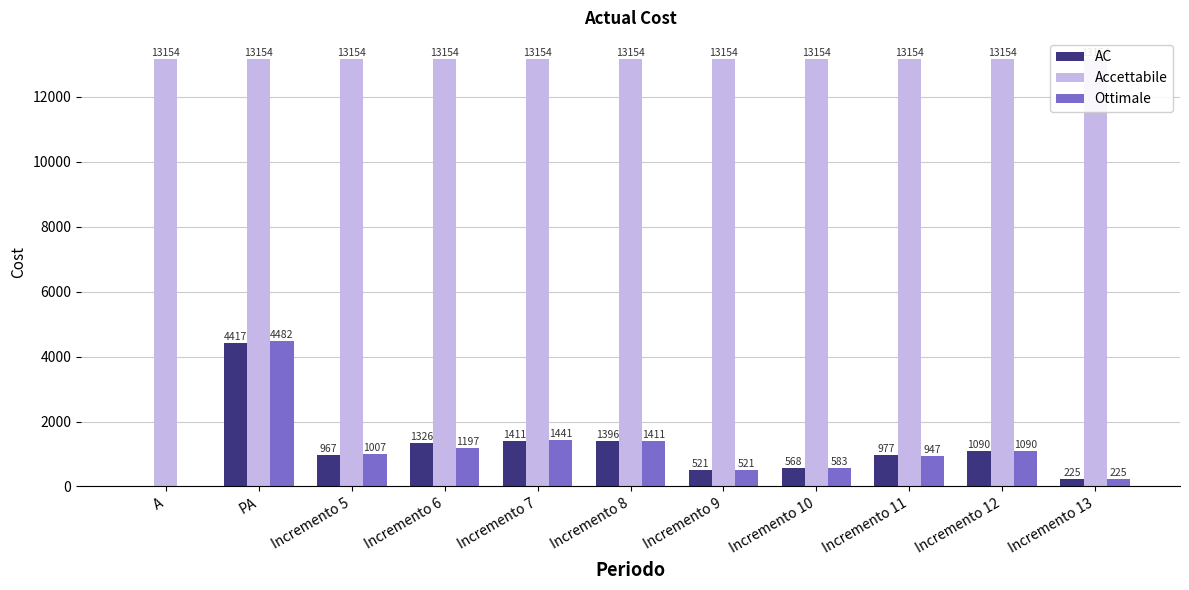

At which category is the sum across all series the highest?

PA